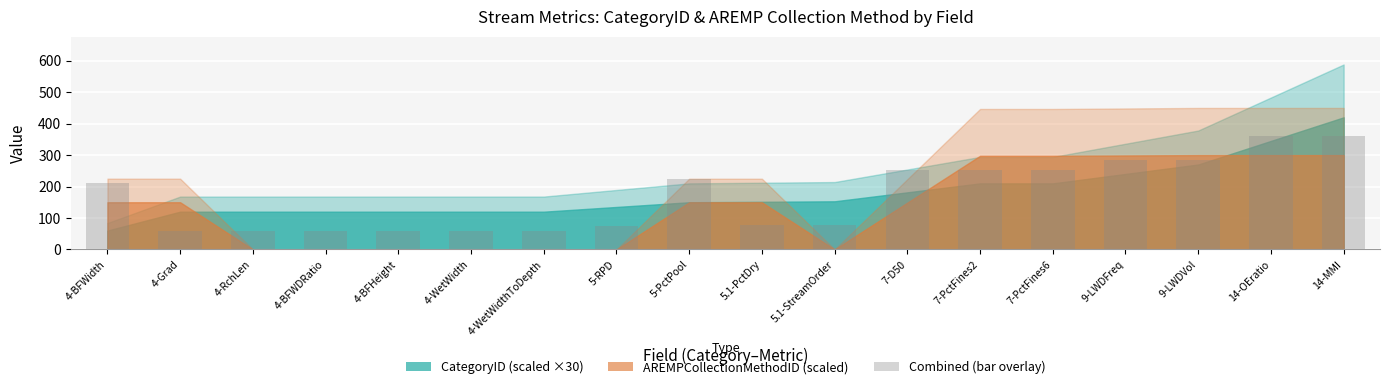

Is it true that the value at 9-LWDFreq is 386.7?

False